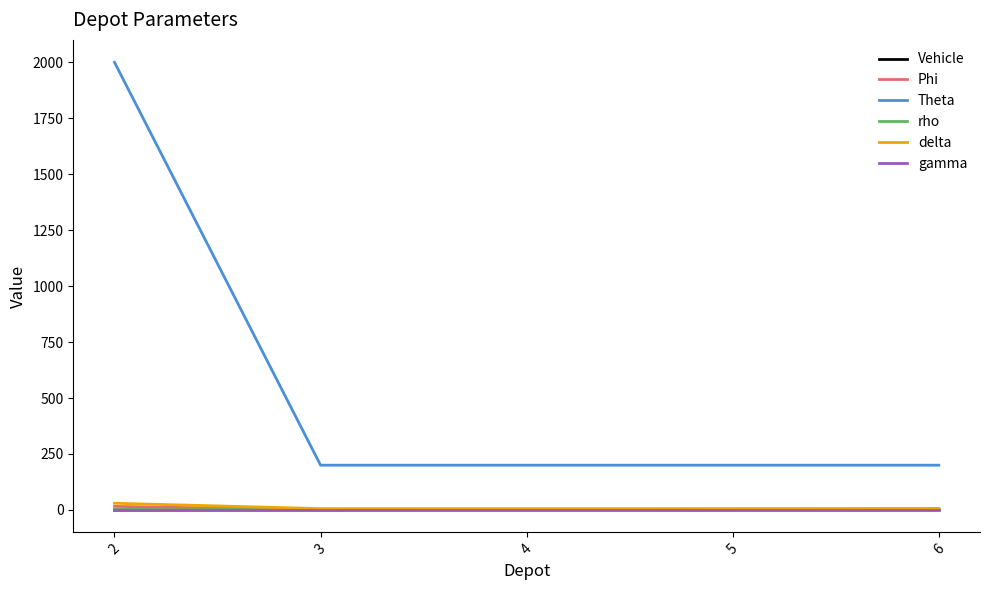

Is this an area chart (filled region under the line)?

No